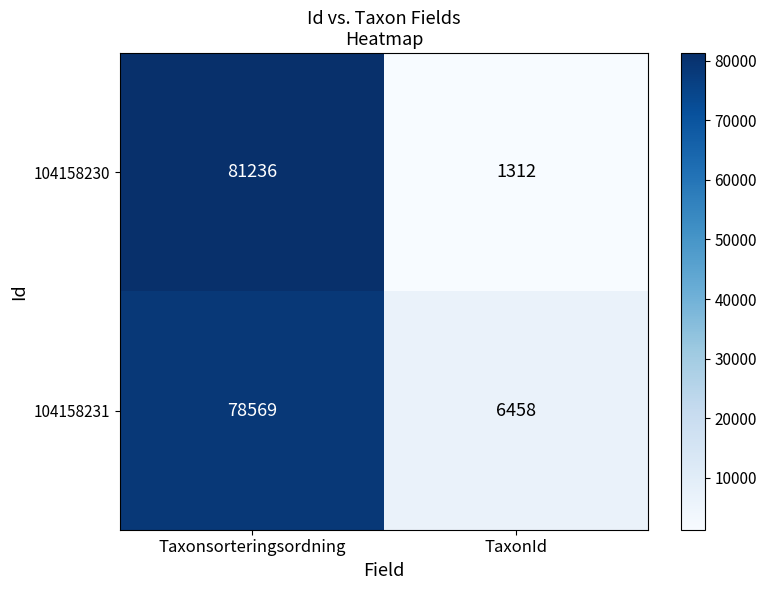

At which category is the sum across all series the highest?

Taxonsorteringsordning